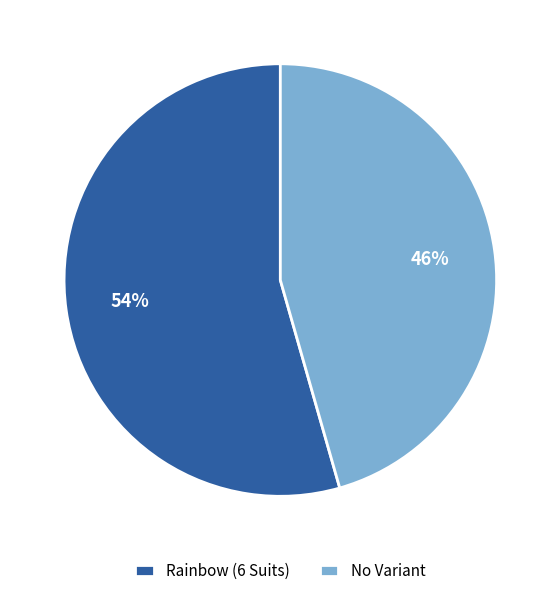

Which slice represents more than half of the pie?

Rainbow (6 Suits)